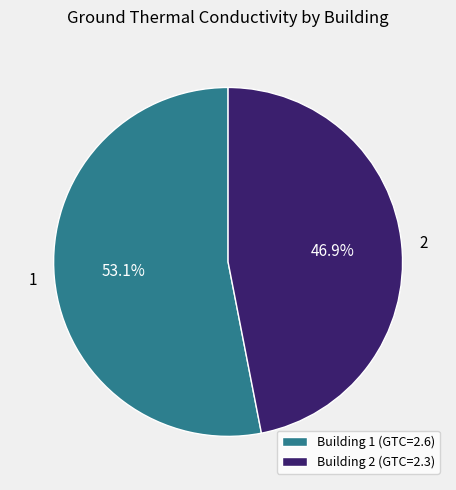

To the nearest percent, what is the difference between the largest and smallest slice percentages?

6%